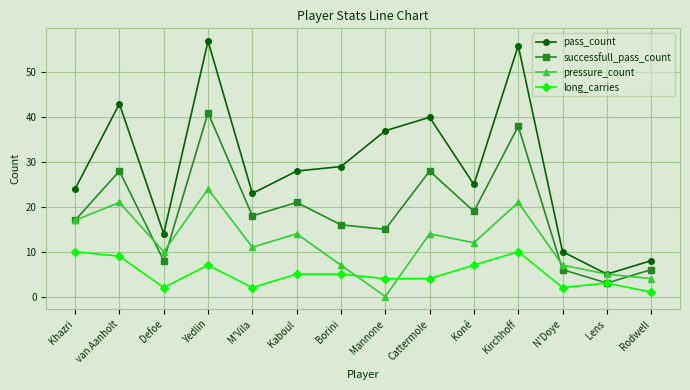

What position from the left is Yedlin?

4